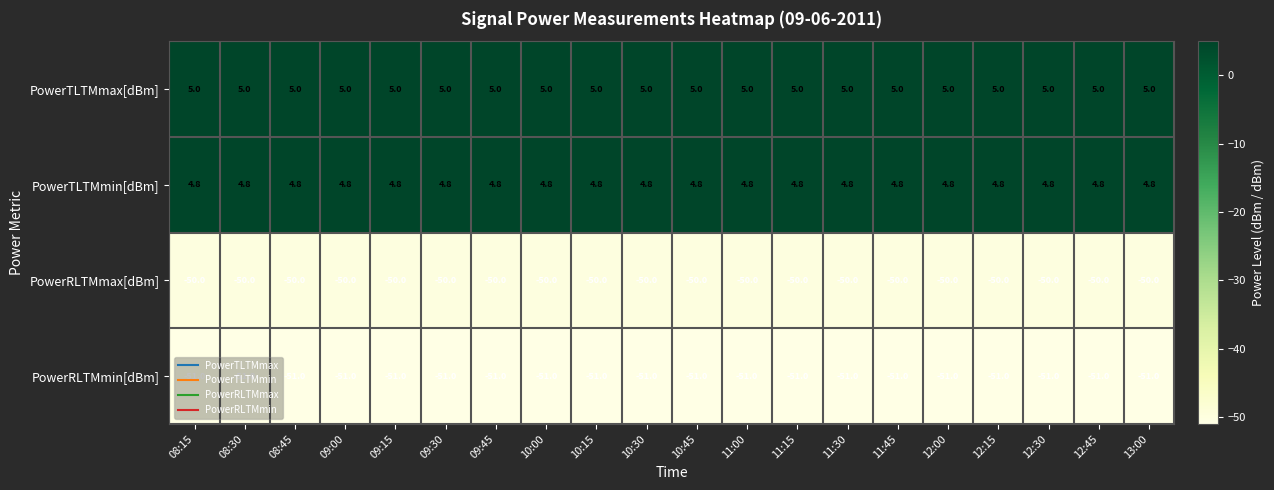

The PowerTLTMmax[dBm] series shows 8.6 at 12:00. True or false?

False